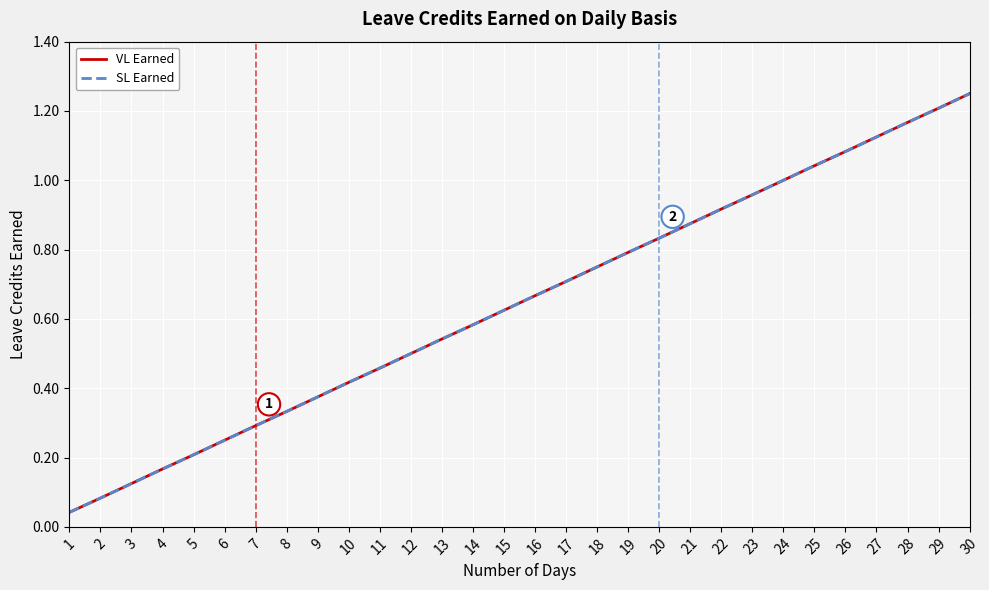

Is this an area chart (filled region under the line)?

No